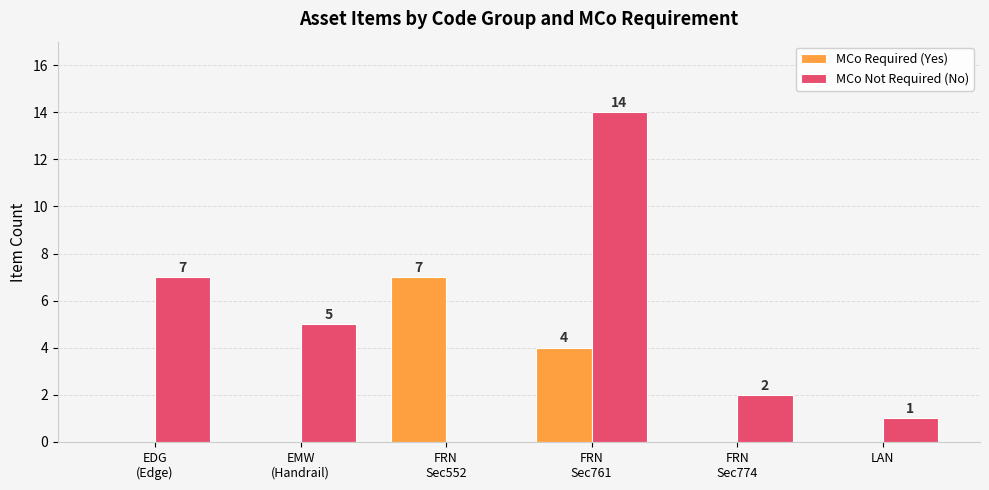

Which series has the widest spread of values?

MCo Not Required (No)